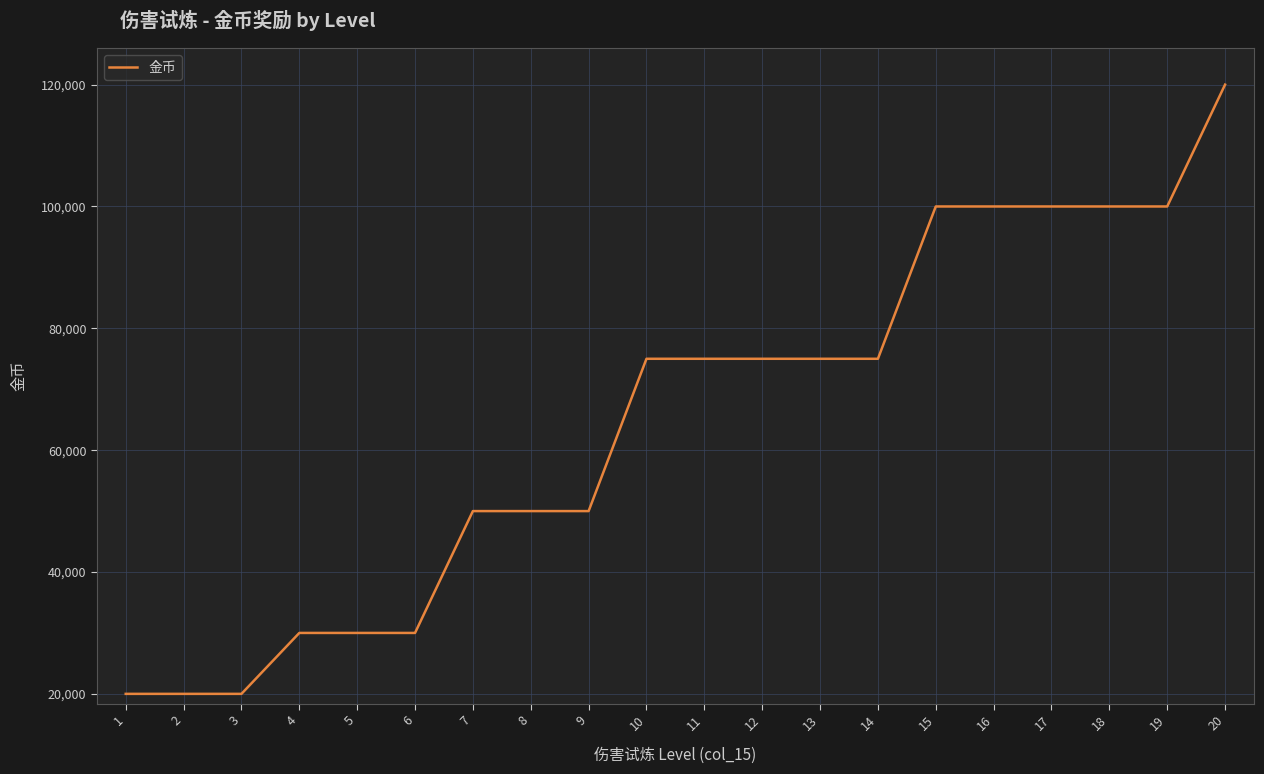

What is the sum of the values at 12 and 9?

125000